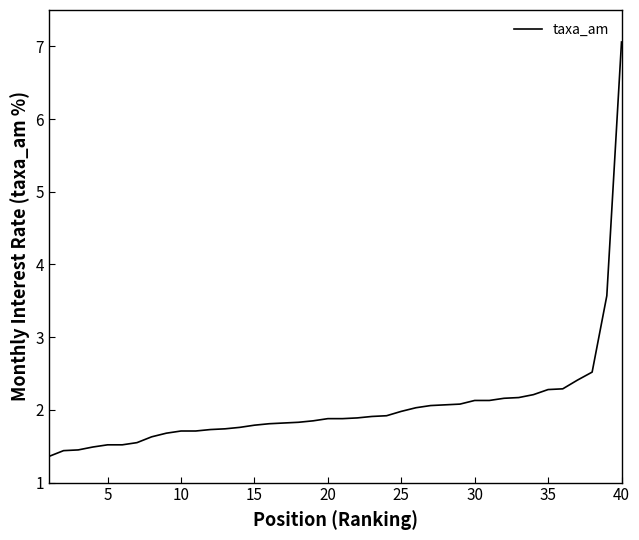

What is the smallest value displayed?

1.4